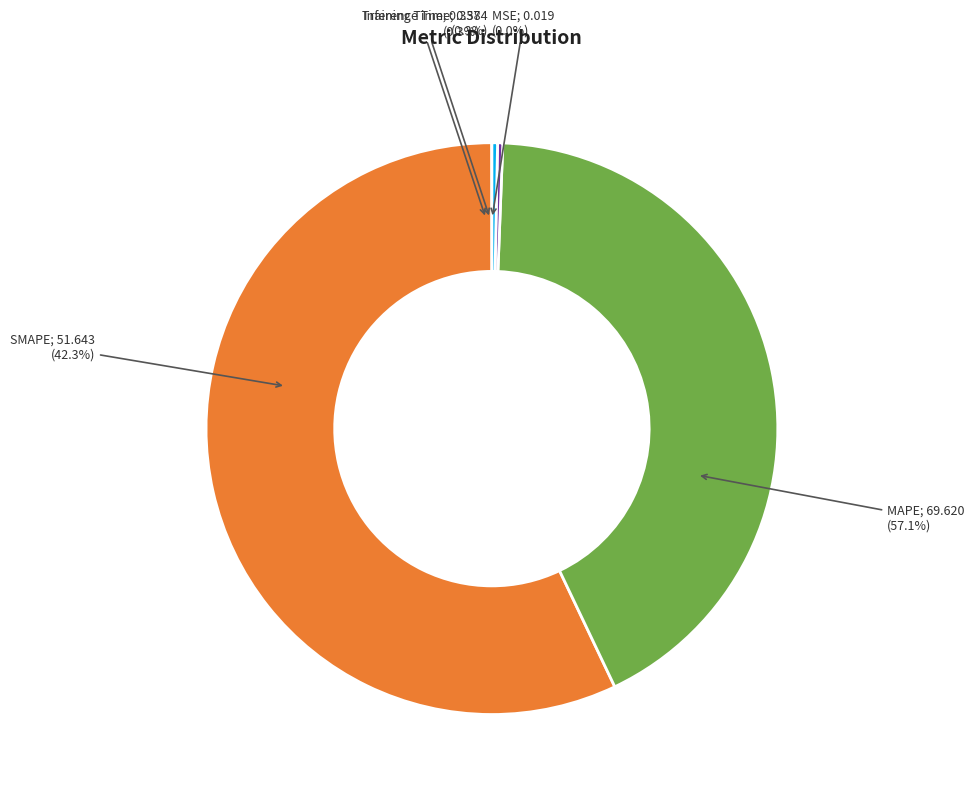

Does MAPE represent more than half of the total?

Yes